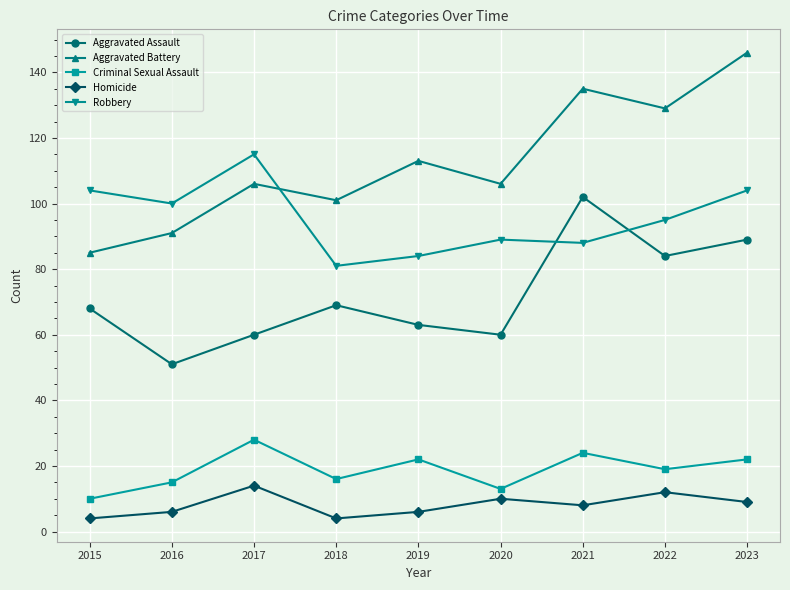

What are all the series names shown in the legend?

Aggravated Assault, Aggravated Battery, Criminal Sexual Assault, Homicide, Robbery